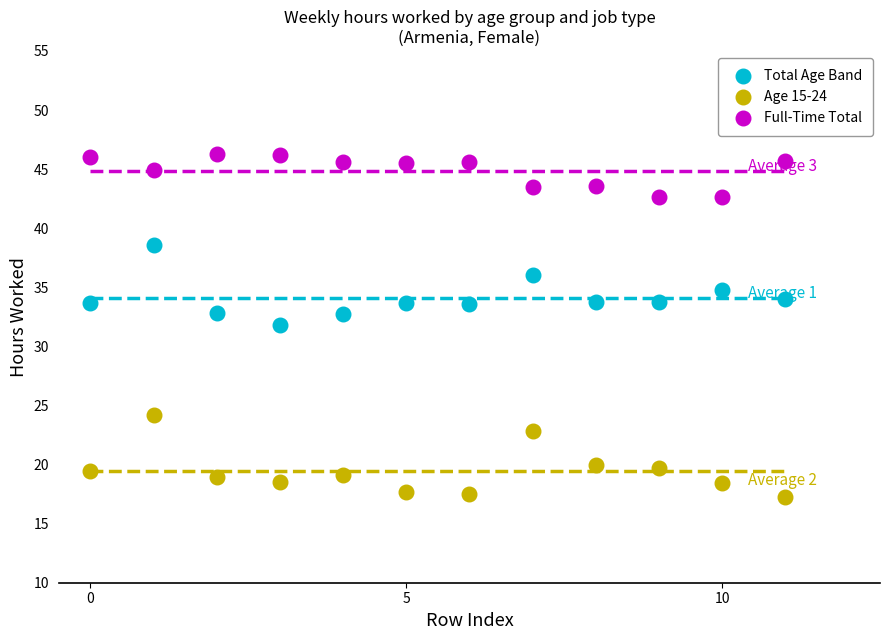

Across all series, what Y value is closest to 31?

31.9